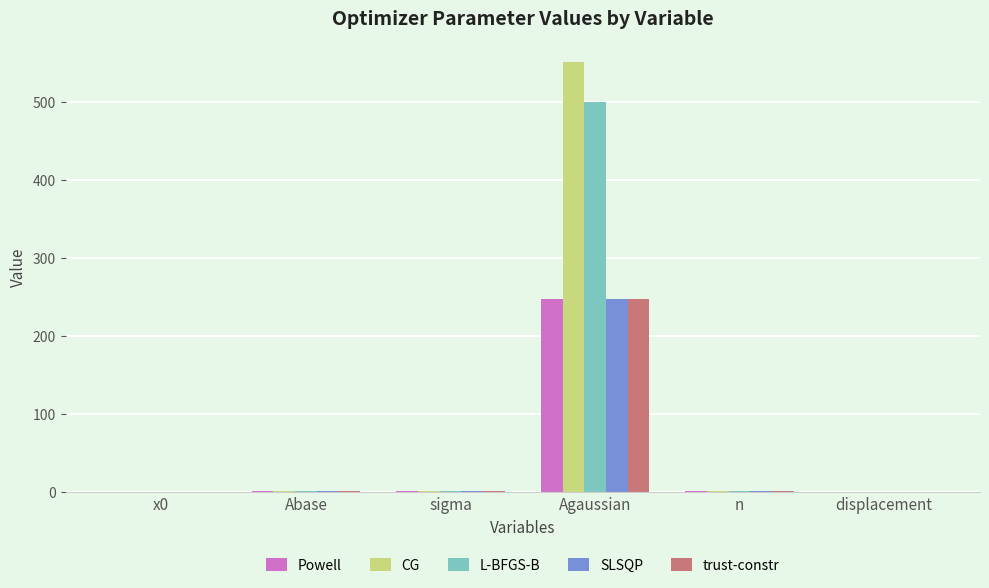

Does the chart contain stacked bars?

No